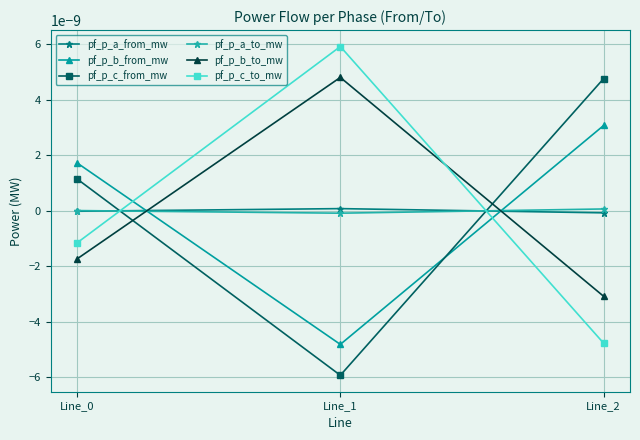

At which category is the sum across all series the highest?

Line_1